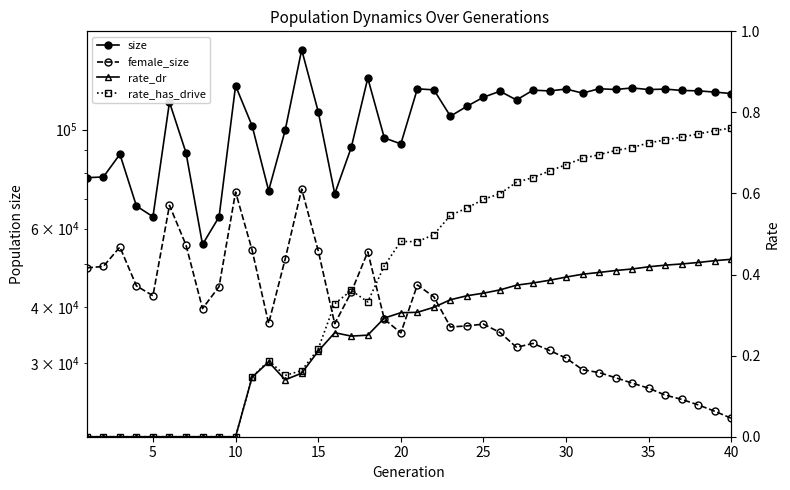

Count the rate_has_drive values in the range 0 to 1.

40